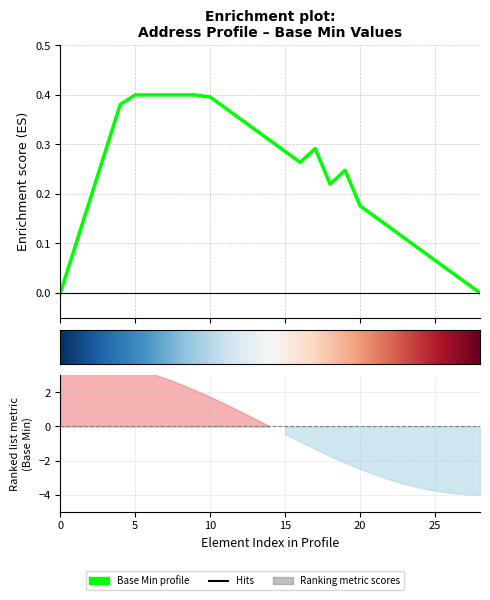

Count the number of categories in the chart.

29